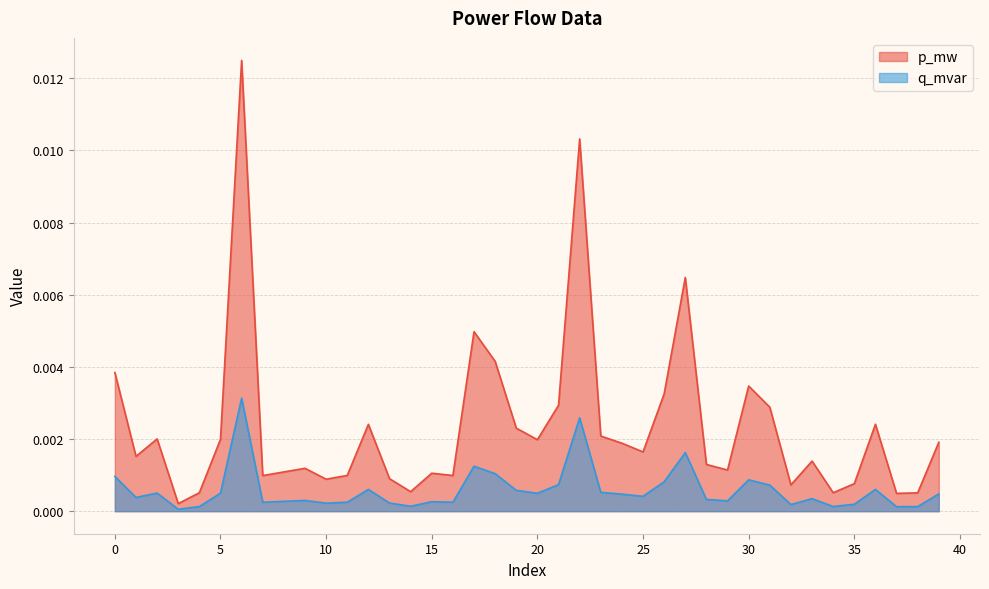

True or false: p_mw and q_mvar intersect in this chart.

False